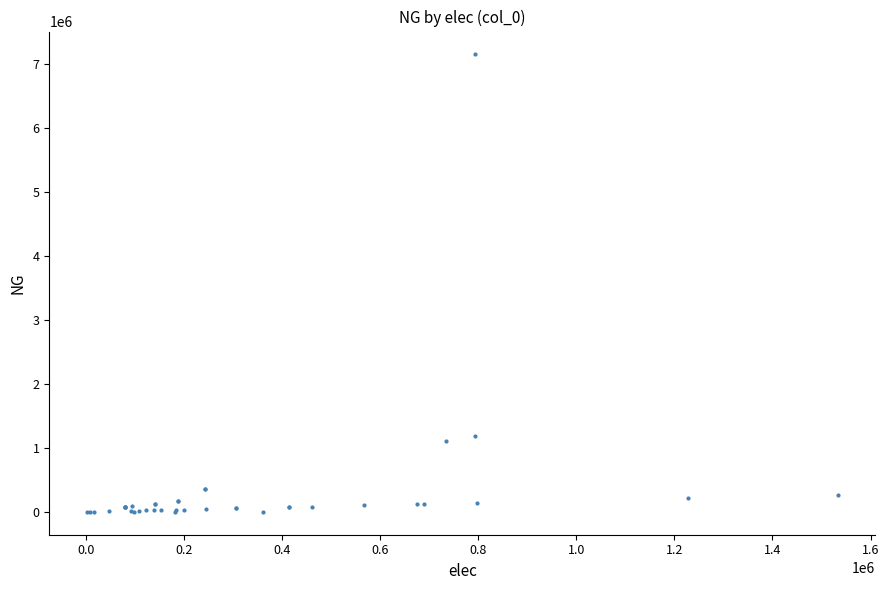

What Y value in the scatter plot is closest to 3572416?

1190805.6